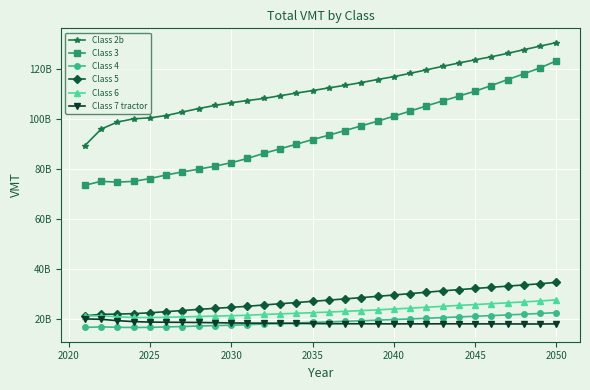

Is this an area chart (filled region under the line)?

No